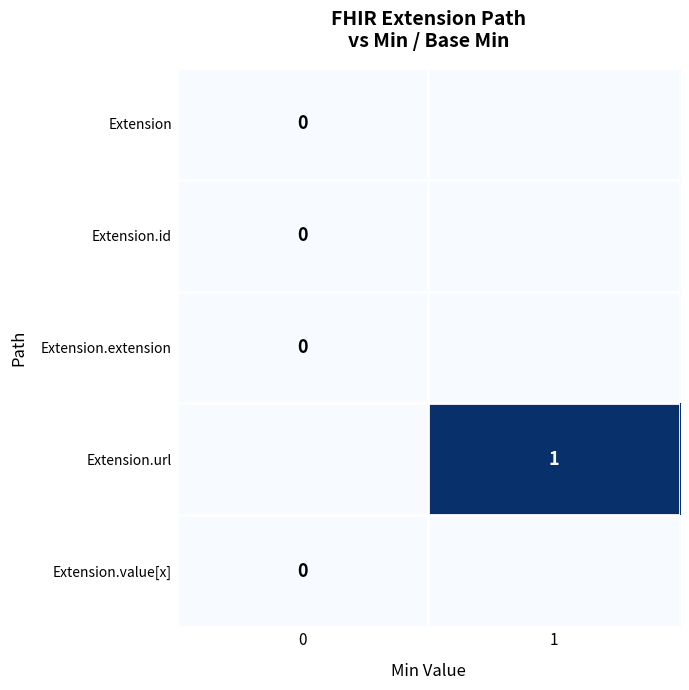

True or false: Extension.url has a value of 2 at 1.

False